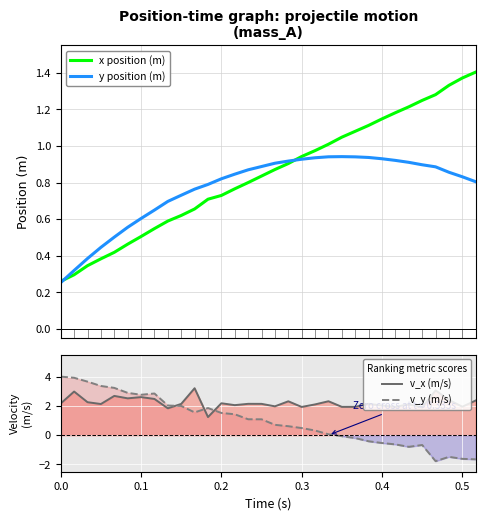

How many interior local peaks does the v_x (m/s) series have?

11